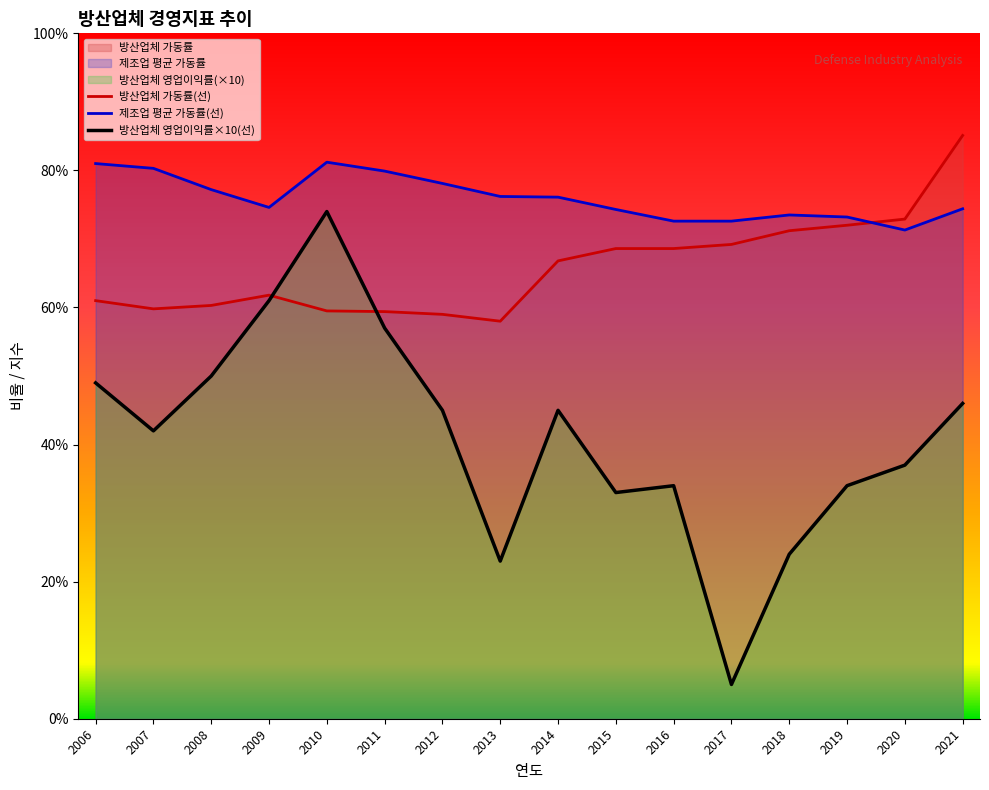

Reading left to right, what are all the values shown in this chart?

방산업체 영업이익률: 49.0	42.0	50.0	61.0	74.0	57.0	45.0	23.0	45.0	33.0	34.0	5.0	24.0	34.0	37.0	46.0
방산업체 가동률: 61.0	59.8	60.3	61.8	59.5	59.4	59.0	58.0	66.8	68.6	68.6	69.2	71.2	72.0	72.9	85.1
제조업 평균 가동률: 81.0	80.3	77.2	74.6	81.2	79.9	78.1	76.2	76.1	74.3	72.6	72.6	73.5	73.2	71.3	74.4